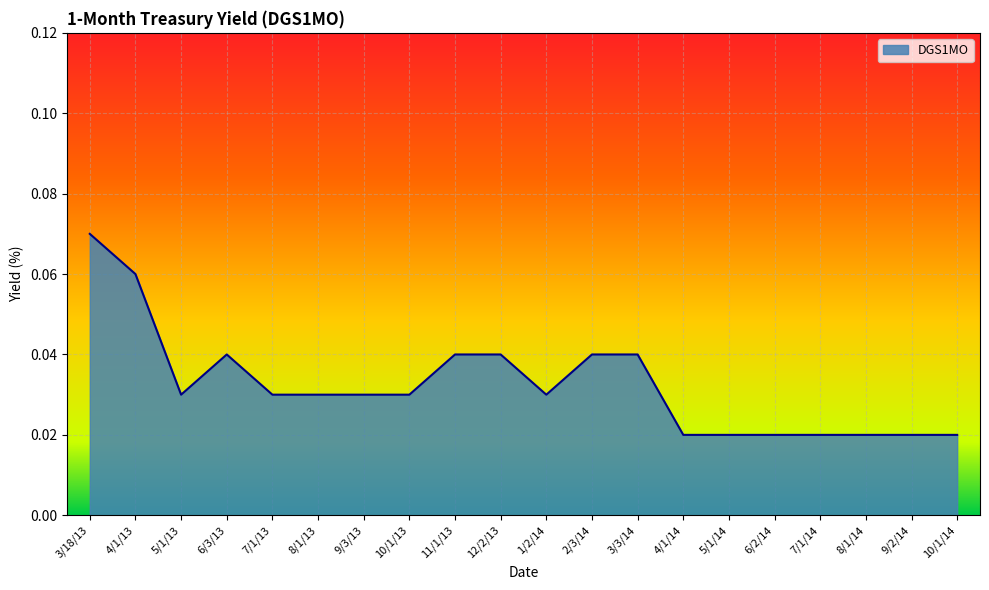

What position from the left is 7/1/13?

5